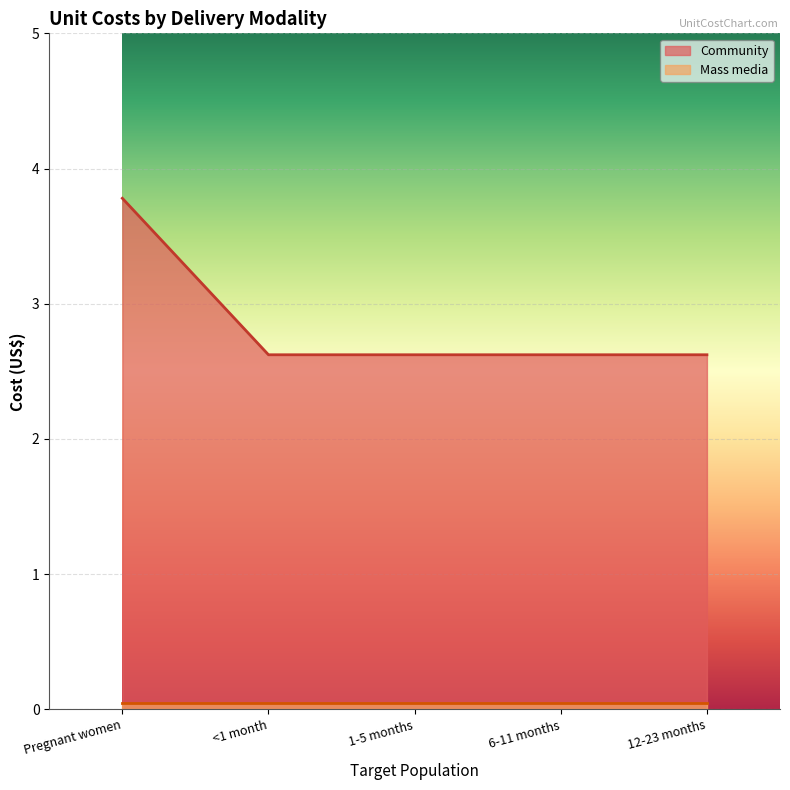

Rank the categories by value from highest to lowest.

Pregnant women, <1 month, 1-5 months, 6-11 months, 12-23 months